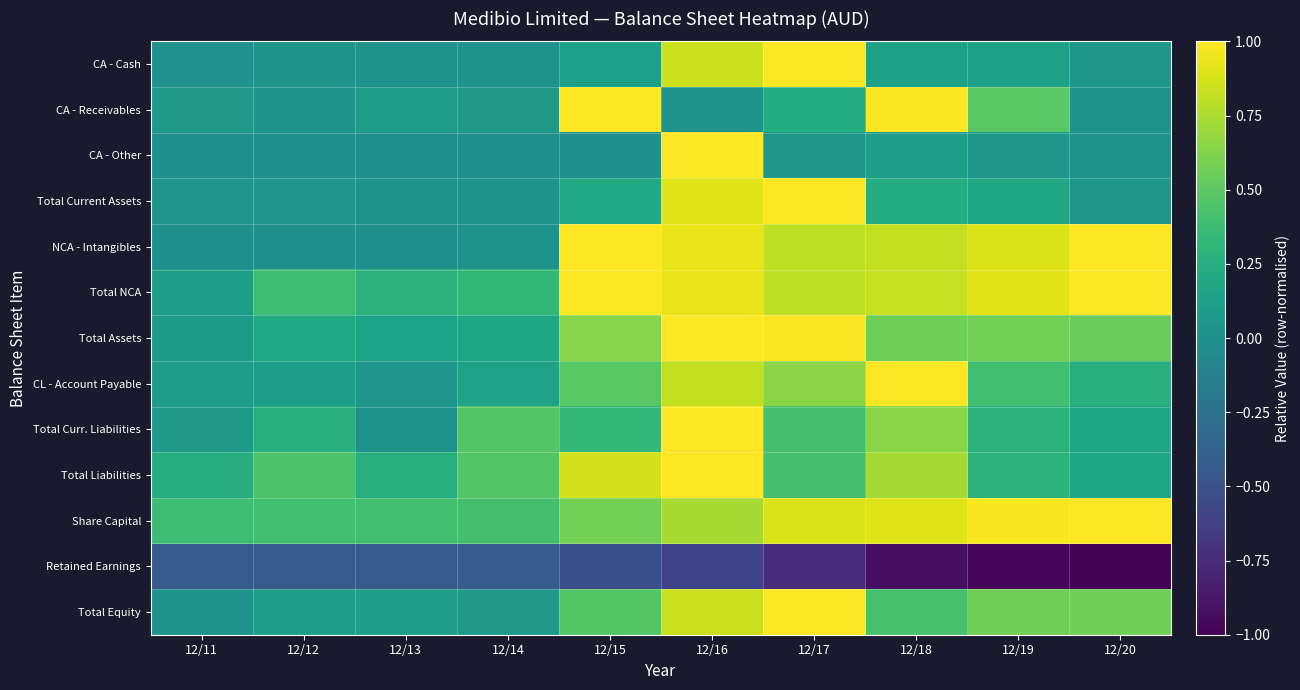

List the series in order of their peak value, lowest first.

Retained Earnings, CA - Cash, CA - Receivables, CA - Other, Total Current Assets, NCA - Intangibles, Total NCA, Total Assets, CL - Account Payable, Total Curr. Liabilities, Total Liabilities, Share Capital, Total Equity